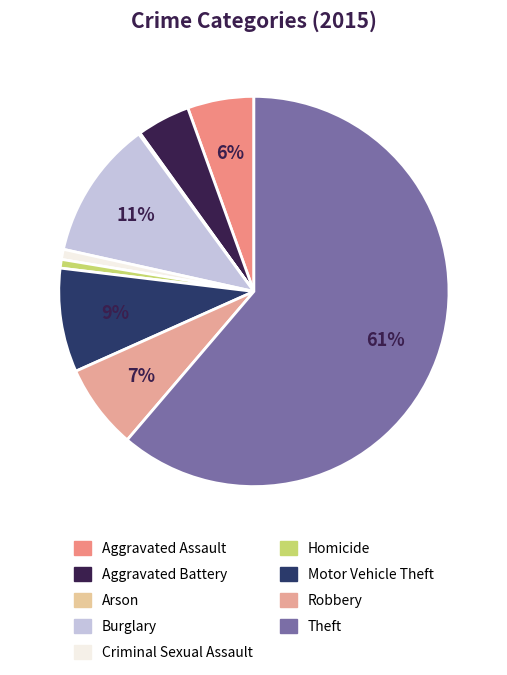

Combined, do Robbery and Aggravated Battery account for over 50%?

No